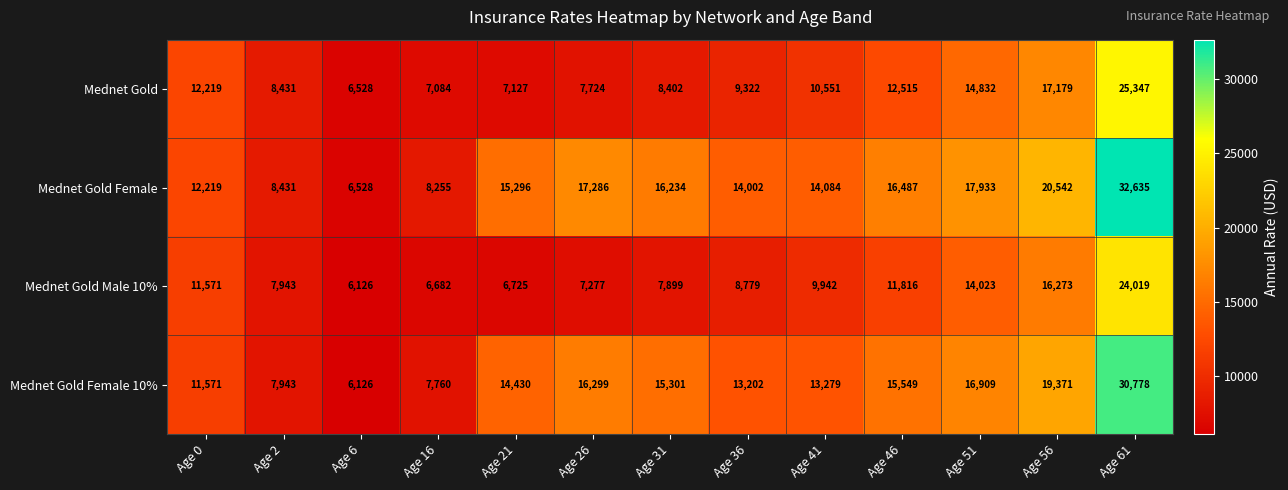

The Mednet Gold Female 10% series shows 23150 at Age 36. True or false?

False